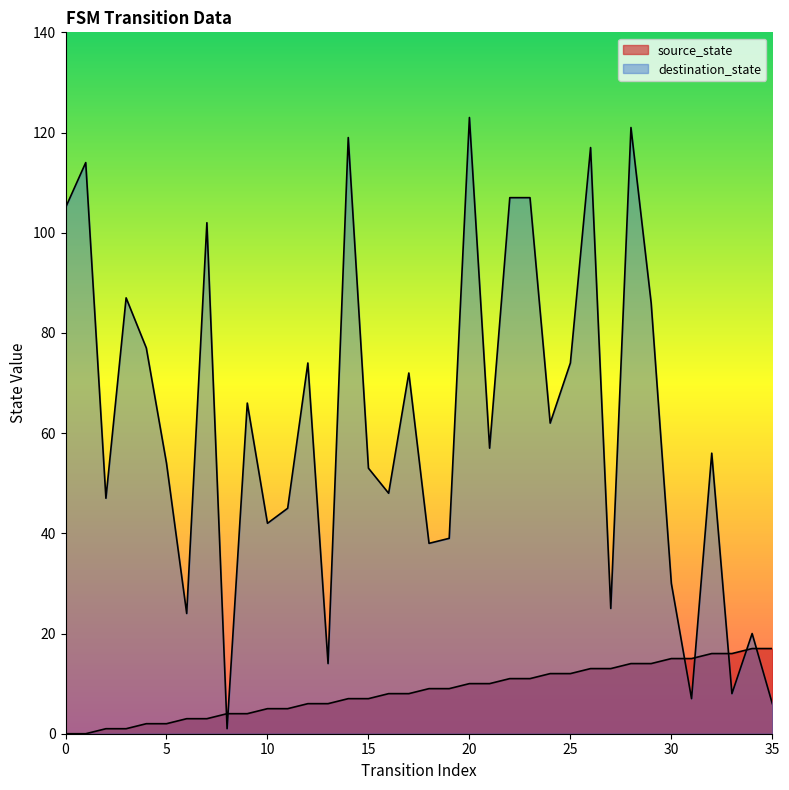

What is the value of the destination_state point at the 22nd from the left?

57